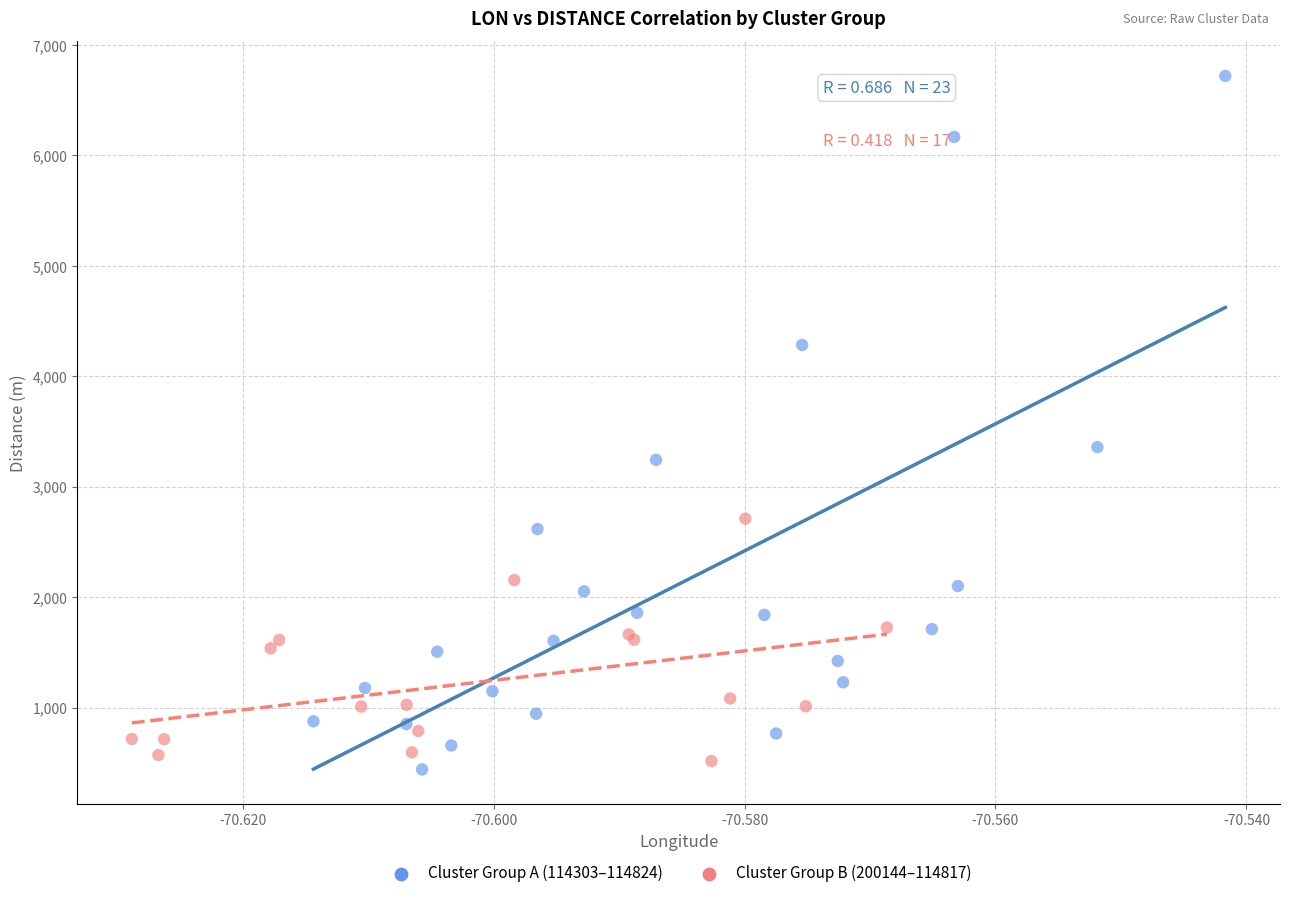

What are all the series names shown in the legend?

Cluster Group A (114303–114824), Cluster Group B (200144–114817)